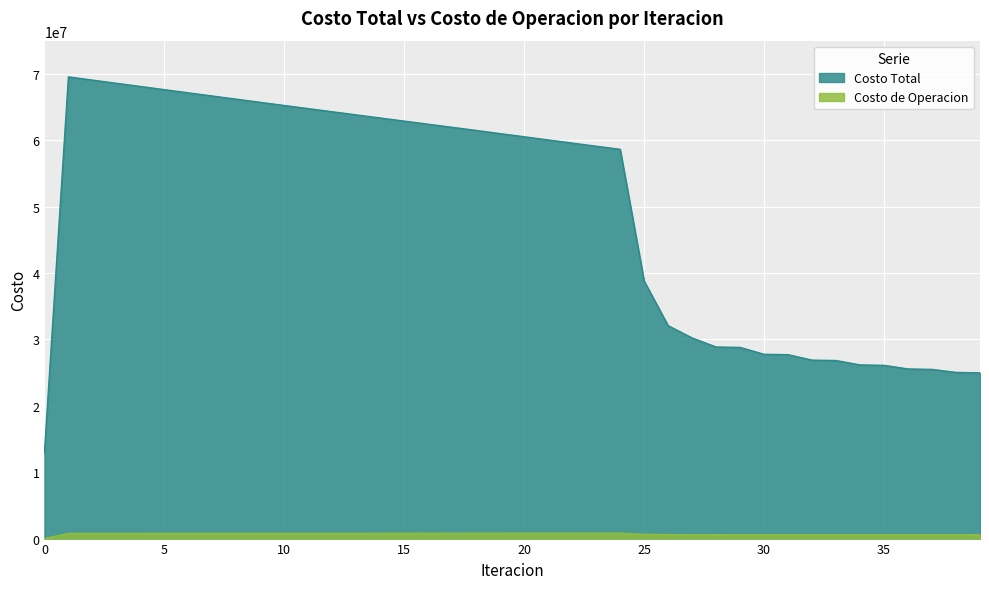

What is the difference between the Costo de Operacion values at 25 and 6?

135945.0